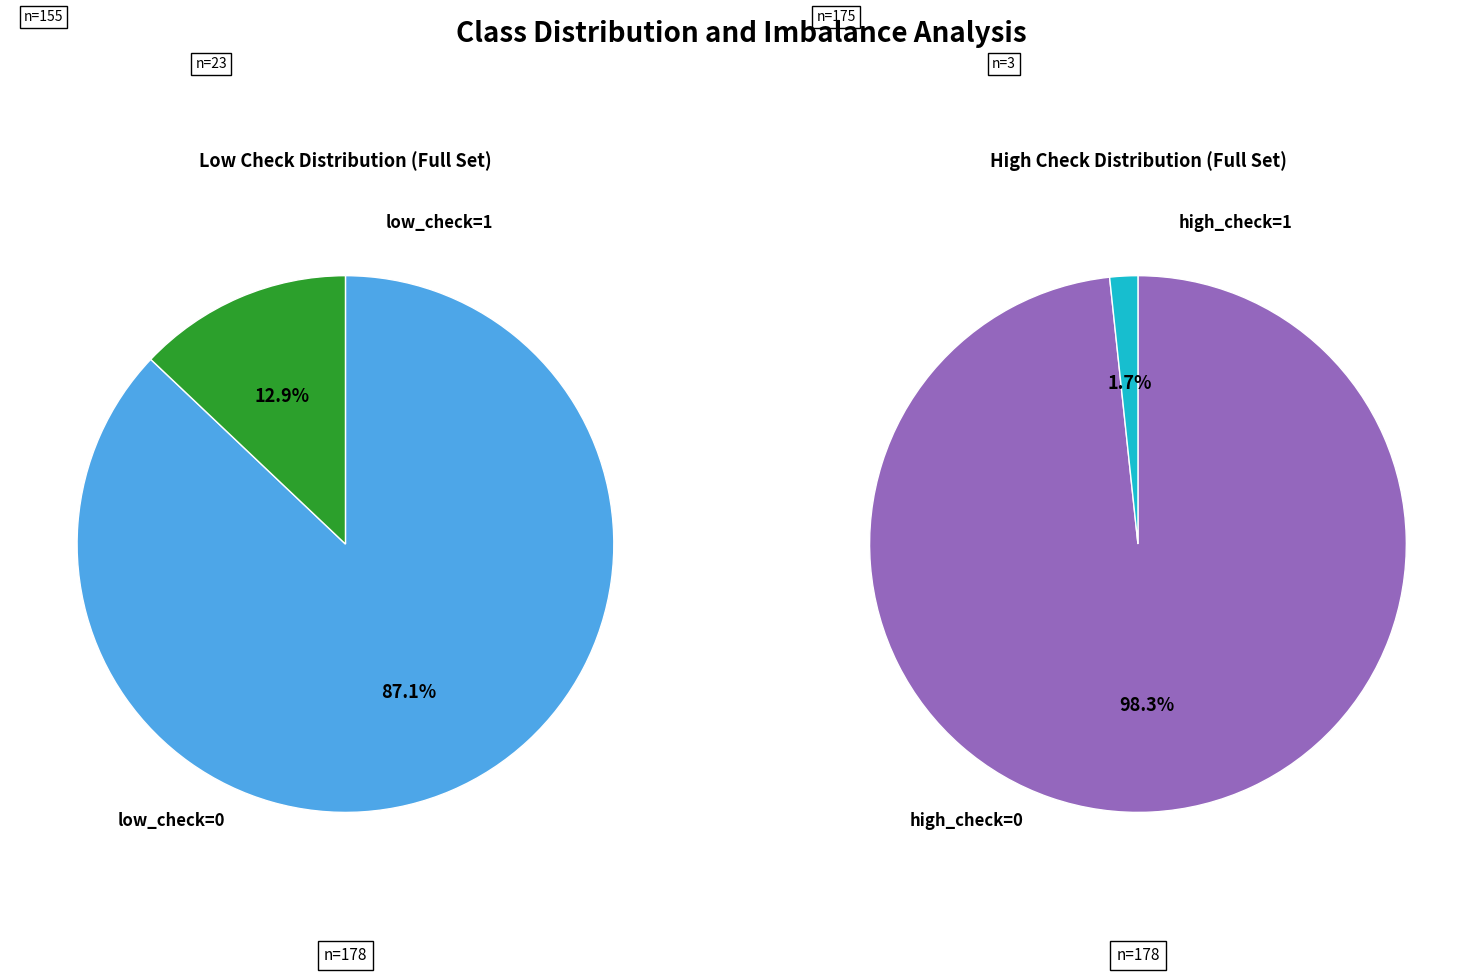

The low_check=1 slice represents 3% of the pie. True or false?

False